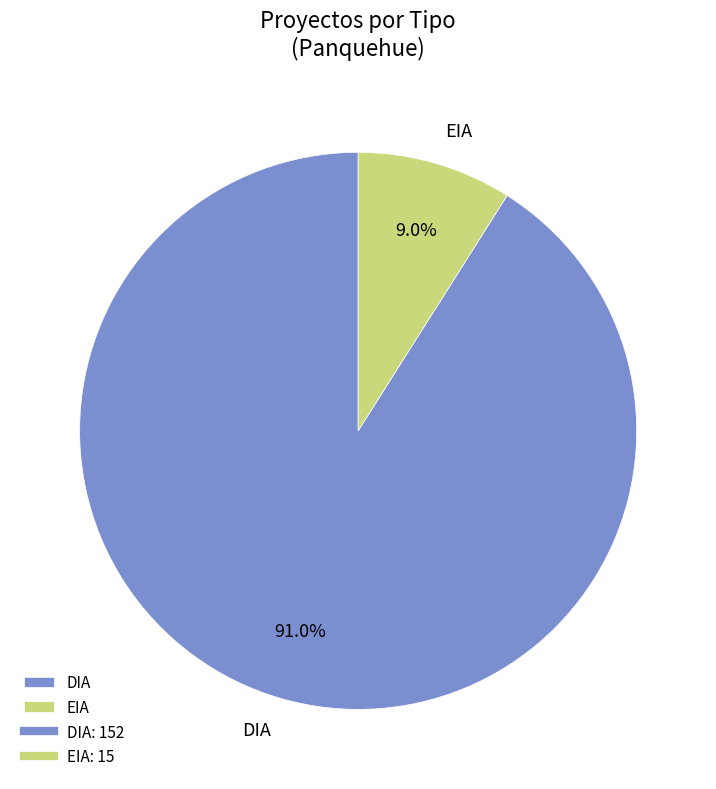

Count the number of slices in the pie.

2